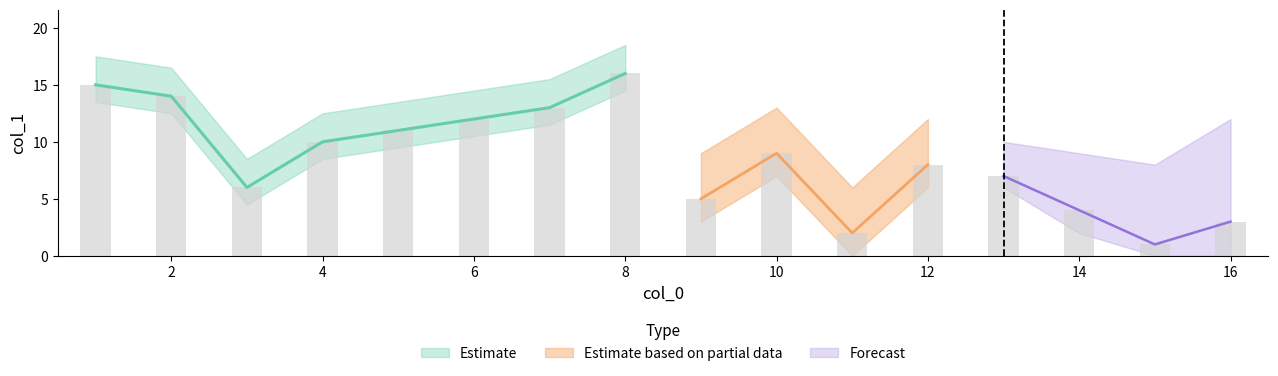

What is the greatest value displayed?

16